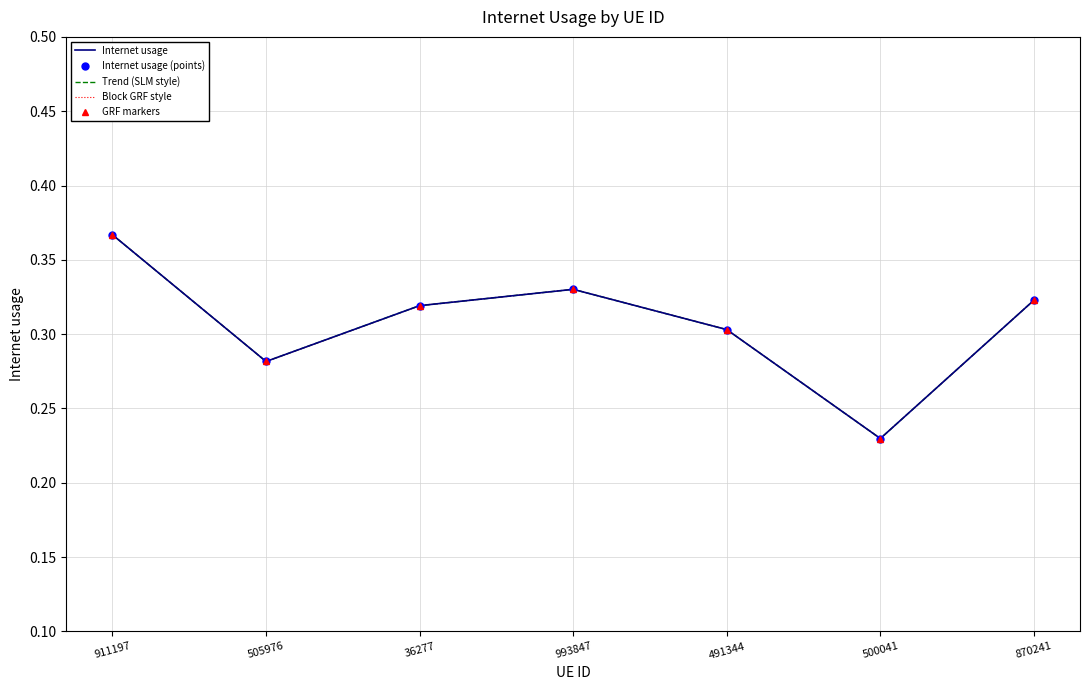

At 993847, list the series in order from smallest to largest.

Internet usage, Internet usage (points), Trend (SLM style), Block GRF style, GRF markers